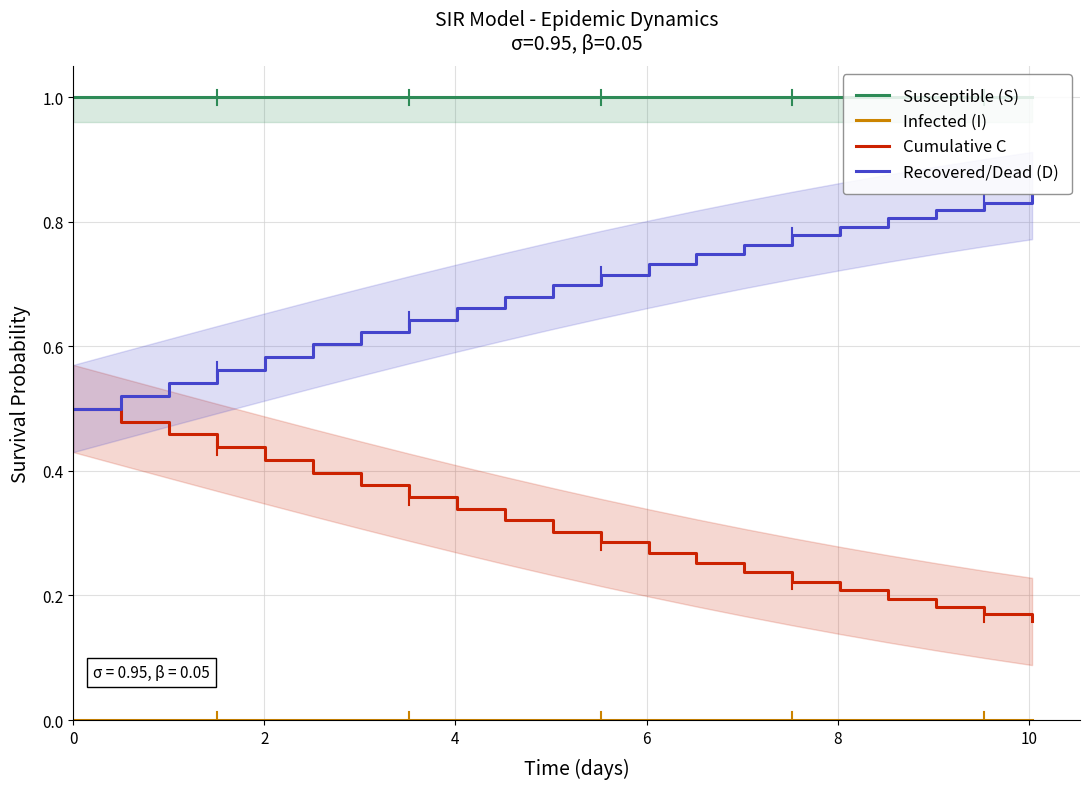

What is the maximum value for Recovered/Dead (D)?

0.8